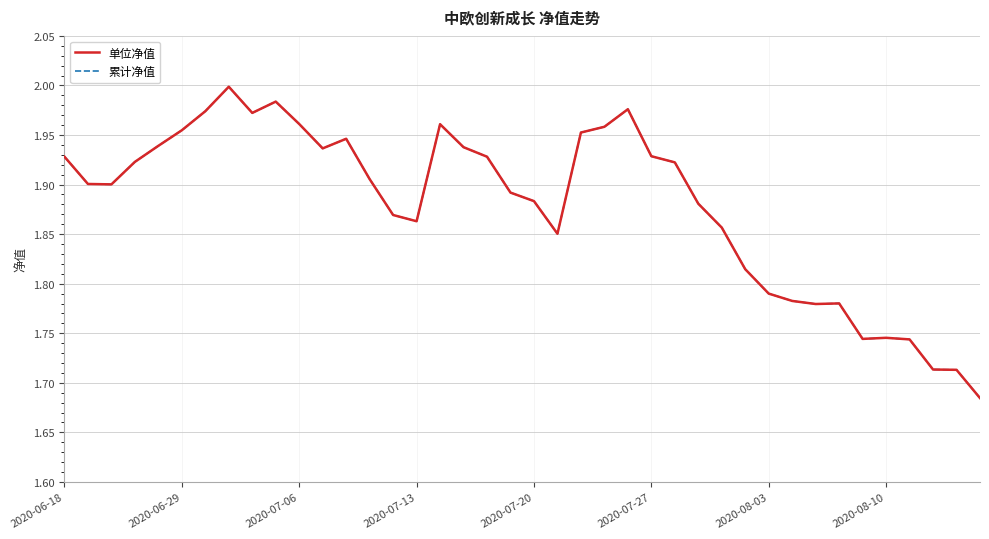

How many lines are shown in the chart?

2